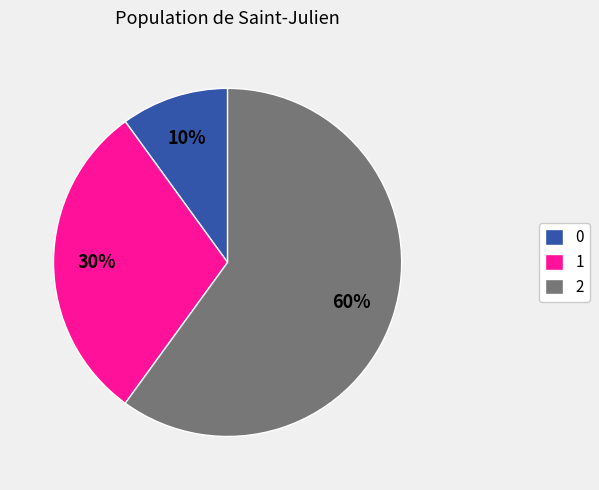

Rank the categories by value from lowest to highest.

0, 1, 2